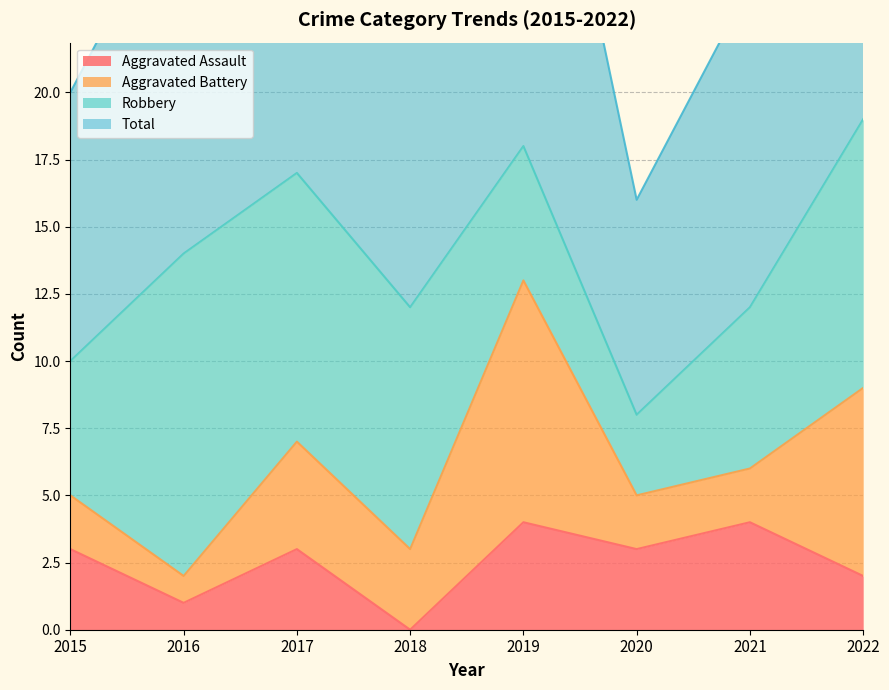

Does the chart display data point markers on the line(s)?

No